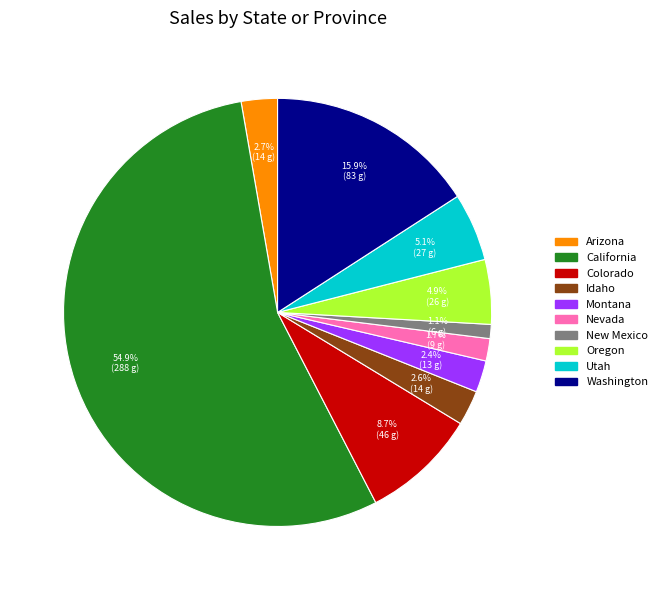

Combined, what portion of the pie is Nevada and Oregon?

6.6%